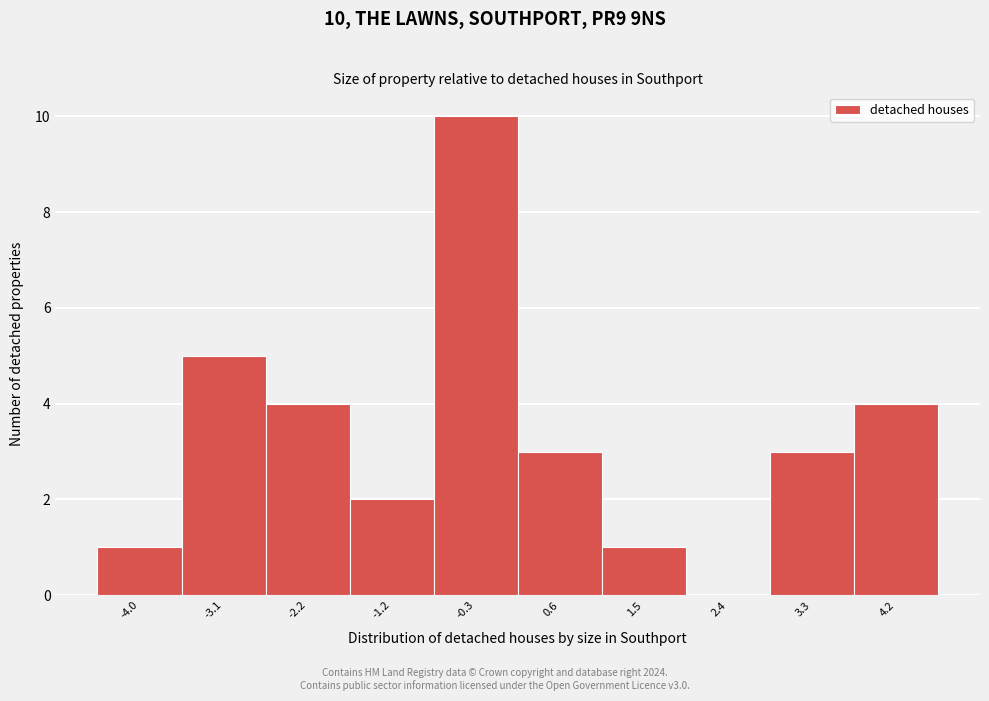

Over which range of the x-axis is the bar tallest?

-0.8 to 0.1